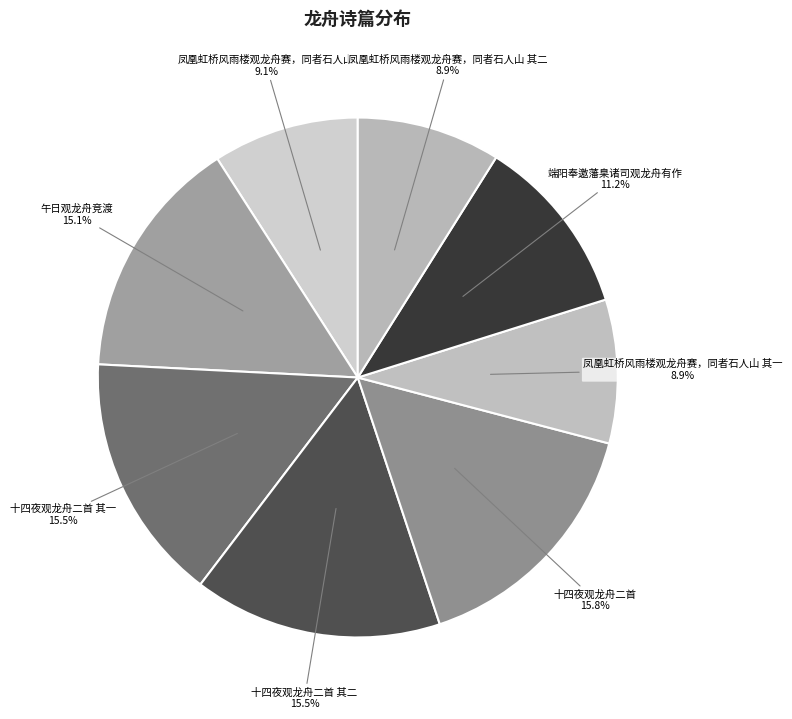

Does any single category account for the majority?

No